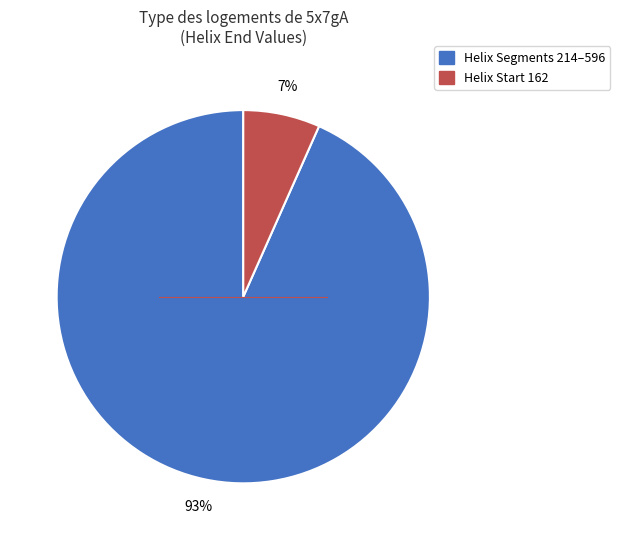

To the nearest percent, what is the average slice percentage?

50%